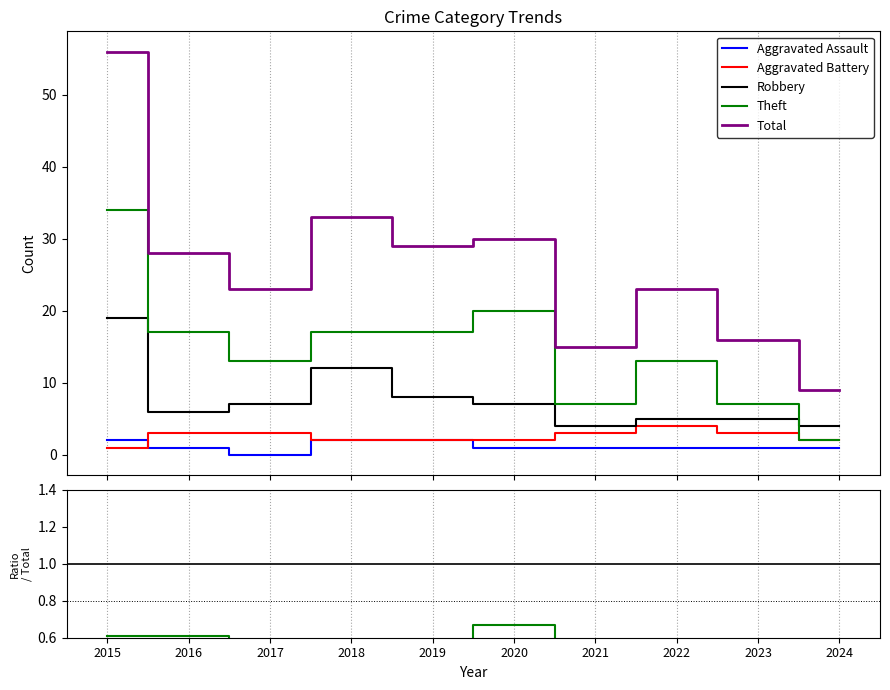

How many intersections are there between Theft and Robbery?

1